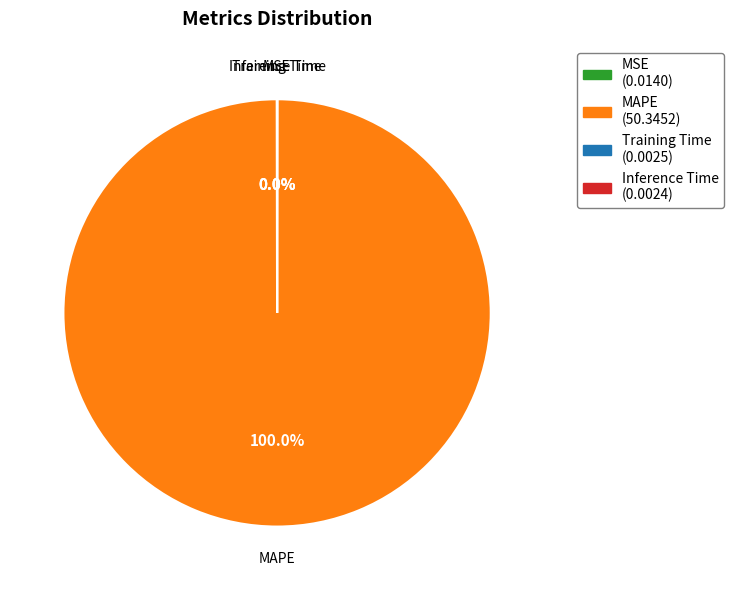

Which category has the biggest portion of the pie?

MAPE